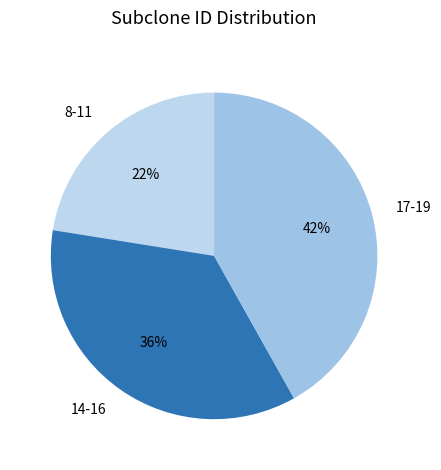

The 17-19 slice represents 34% of the pie. True or false?

False